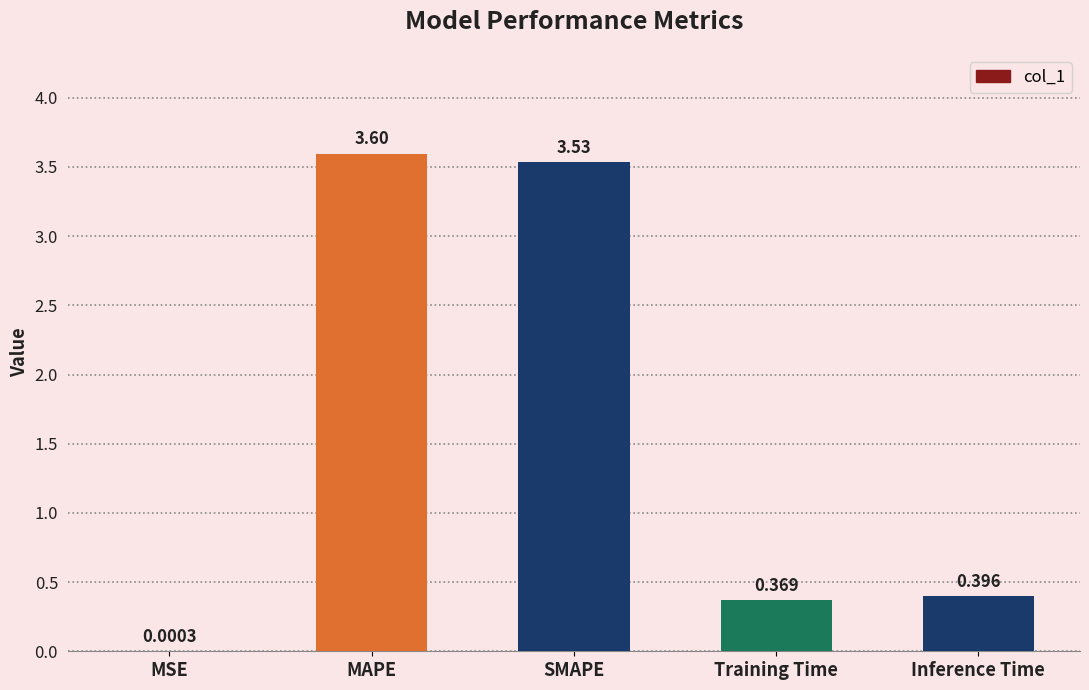

Are the bars horizontal?

No